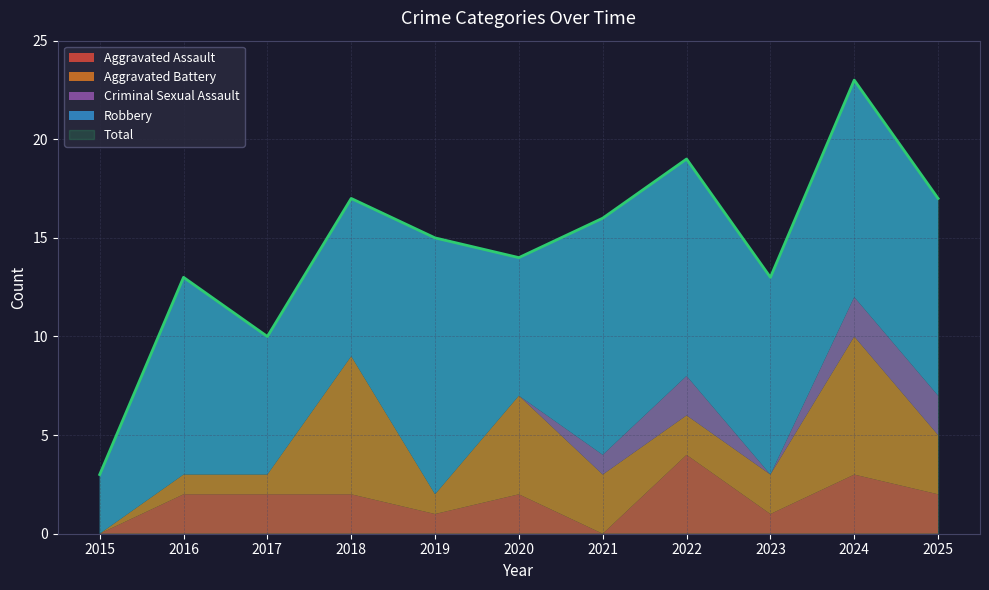

Reading right to left, extract all data points from this chart.

Aggravated Assault: 2	3	1	4	0	2	1	2	2	2	0
Aggravated Battery: 3	7	2	2	3	5	1	7	1	1	0
Criminal Sexual Assault: 2	2	0	2	1	0	0	0	0	0	0
Robbery: 10	11	10	11	12	7	13	8	7	10	3
Total: 17	23	13	19	16	14	15	17	10	13	3